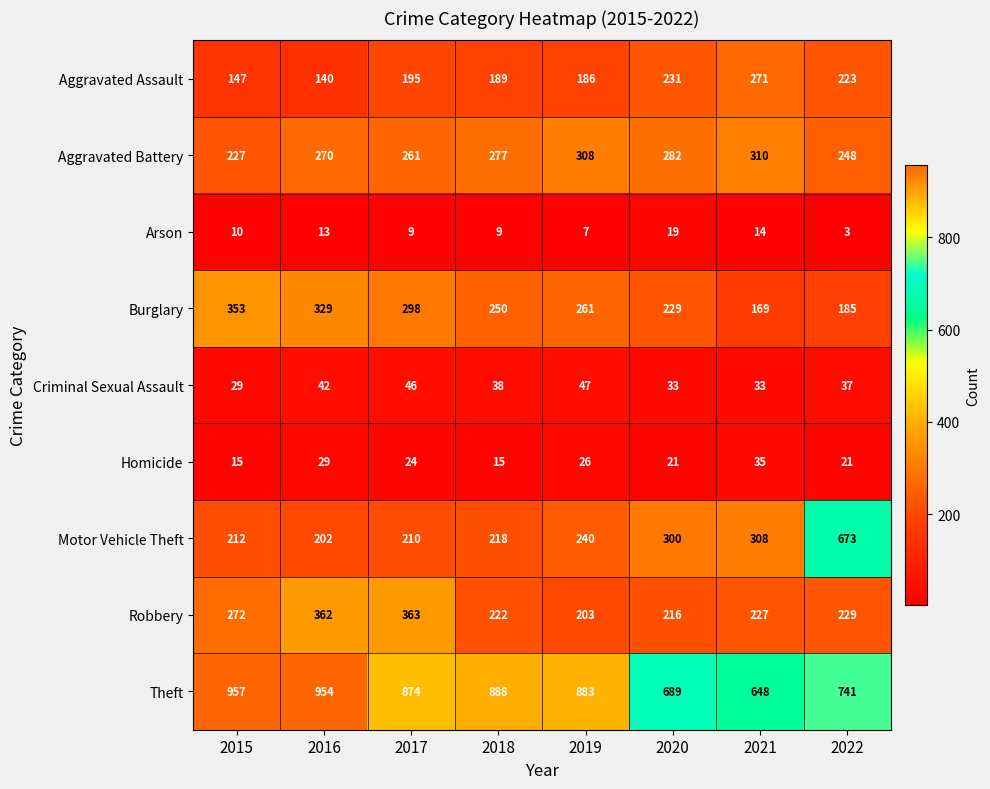

Between 2016 and 2020, which series saw the biggest shift?

Theft